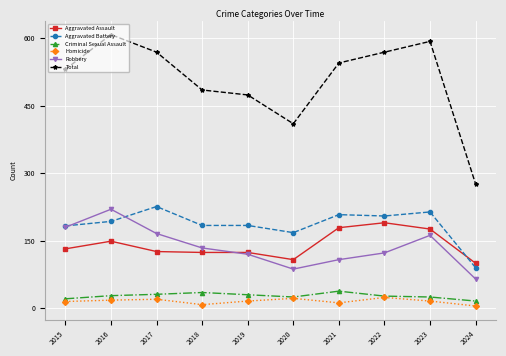

True or false: Aggravated Assault has more than 1 points higher than both neighbors.

True